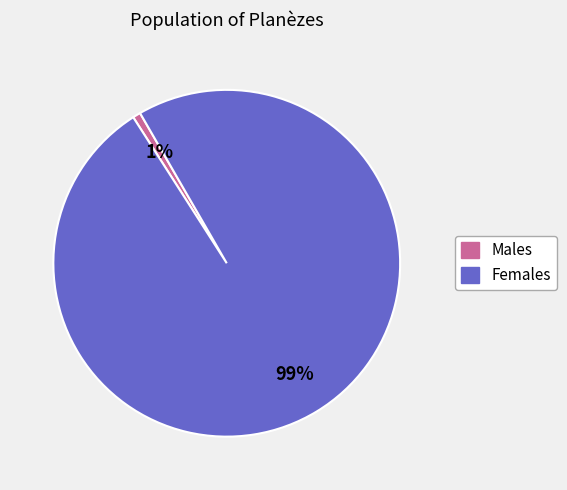

To the nearest percent, what is the average slice percentage?

50%